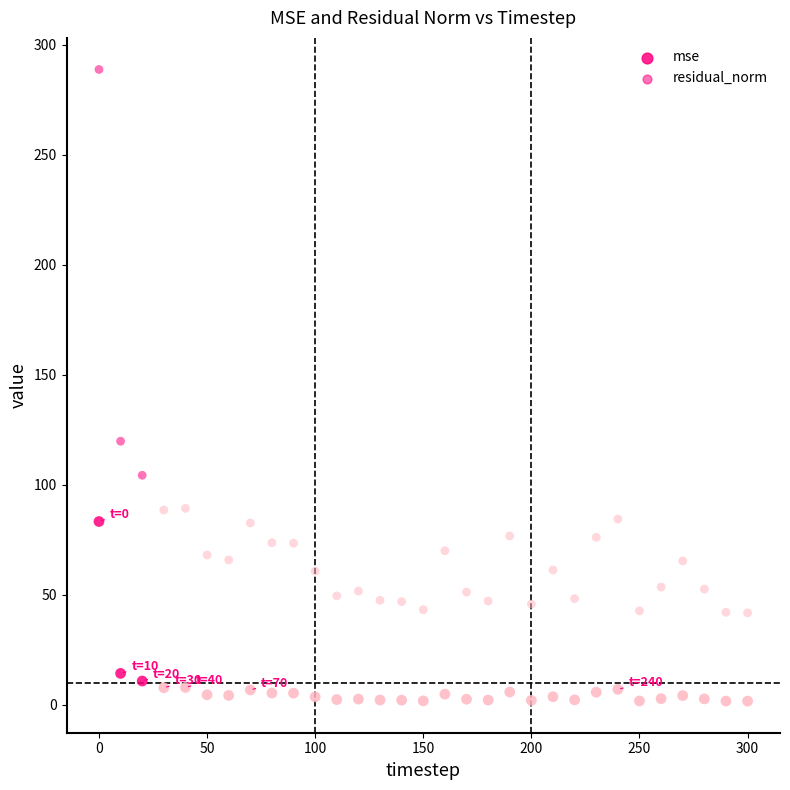

How many data points are displayed?

62